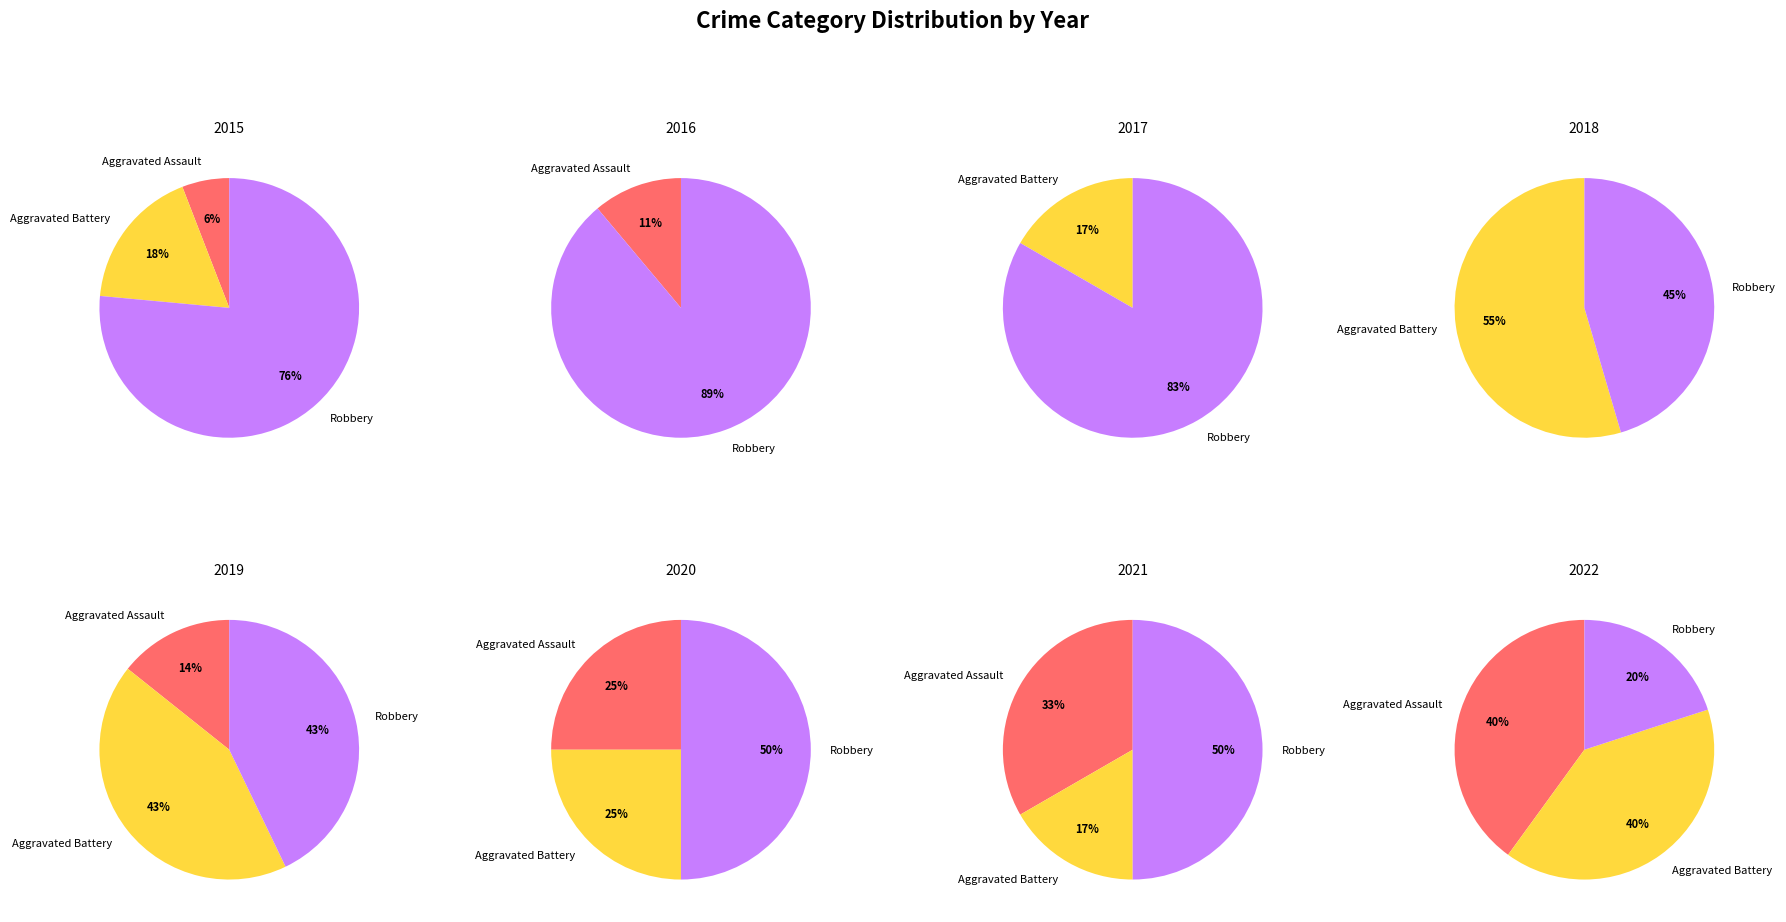

Rank the series by their maximum value, from highest to lowest.

Robbery, Aggravated Battery, Aggravated Assault